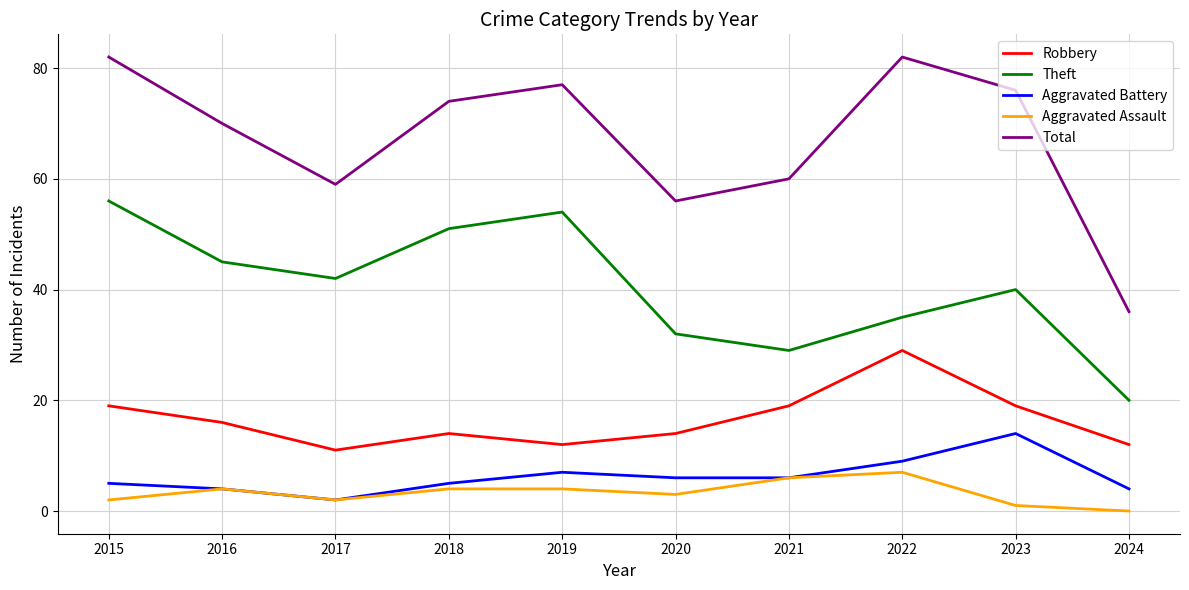

Reading left to right, extract all data points from this chart.

Robbery: 19	16	11	14	12	14	19	29	19	12
Theft: 56	45	42	51	54	32	29	35	40	20
Aggravated Battery: 5	4	2	5	7	6	6	9	14	4
Aggravated Assault: 2	4	2	4	4	3	6	7	1	0
Total: 82	70	59	74	77	56	60	82	76	36